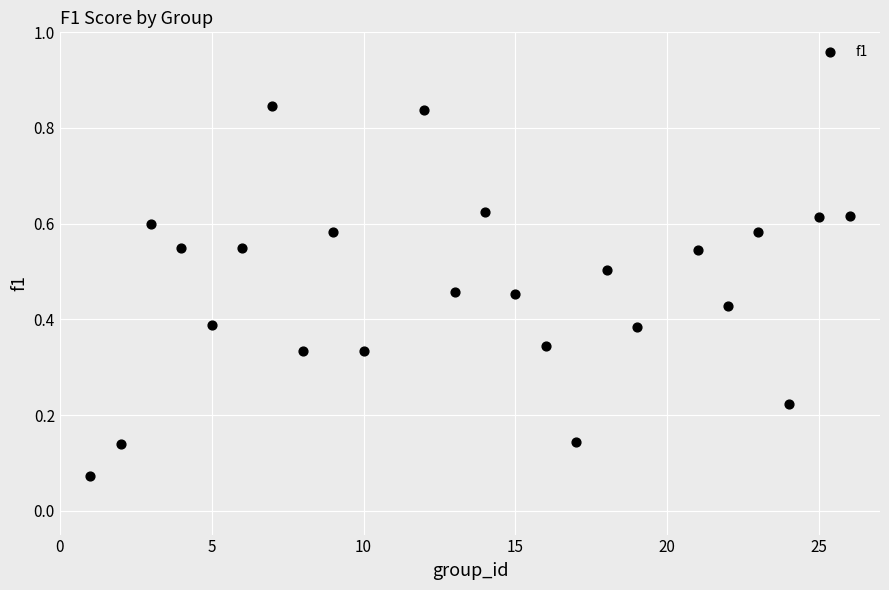

What is the range of X values (max minus min)?

25.0